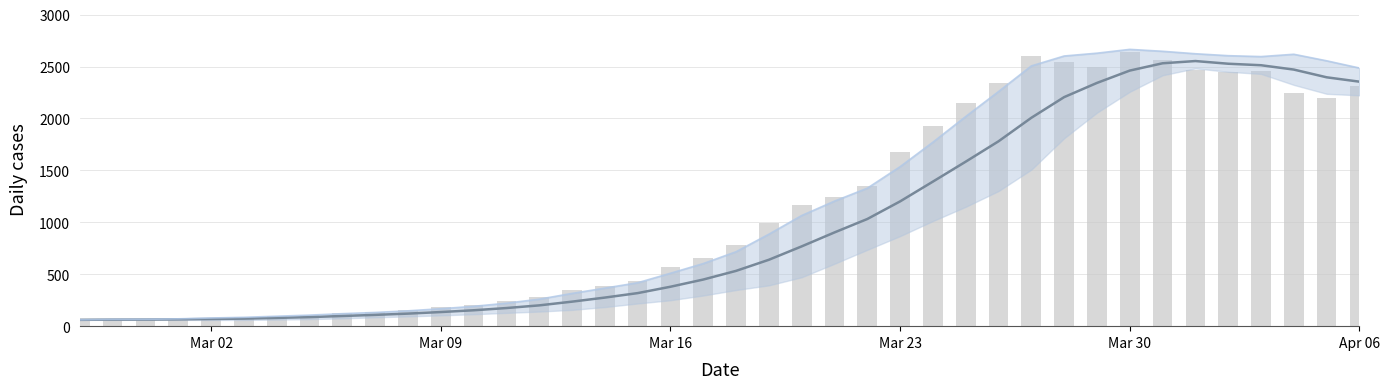

Reading left to right, what are all the values shown in this chart?

smoothed: 61.0	63.0	63.7	65.8	69.2	72.7	79.5	87.2	97.8	108.7	120.8	136.0	153.0	174.5	200.2	236.0	275.2	318.2	379.5	448.8	532.3	639.2	768.2	902.5	1031.7	1201.3	1391.8	1583.8	1780.0	2006.3	2205.3	2342.0	2460.8	2531.2	2552.7	2526.8	2512.3	2470.5	2396.2	2354.0
value: 61.0	65.0	65.0	72.0	83.0	90.0	102.0	111.0	129.0	137.0	156.0	181.0	204.0	240.0	283.0	352.0	391.0	439.0	572.0	656.0	784.0	993.0	1165.0	1245.0	1347.0	1674.0	1927.0	2145.0	2342.0	2603.0	2541.0	2494.0	2640.0	2567.0	2471.0	2448.0	2454.0	2243.0	2194.0	2314.0